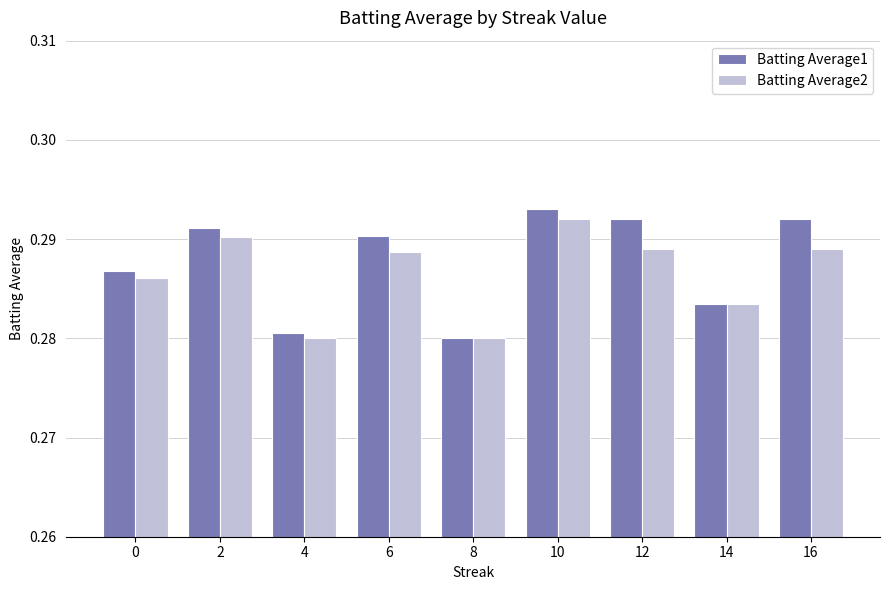

What is the sum of the Batting Average1 values at 14 and 4?

0.6